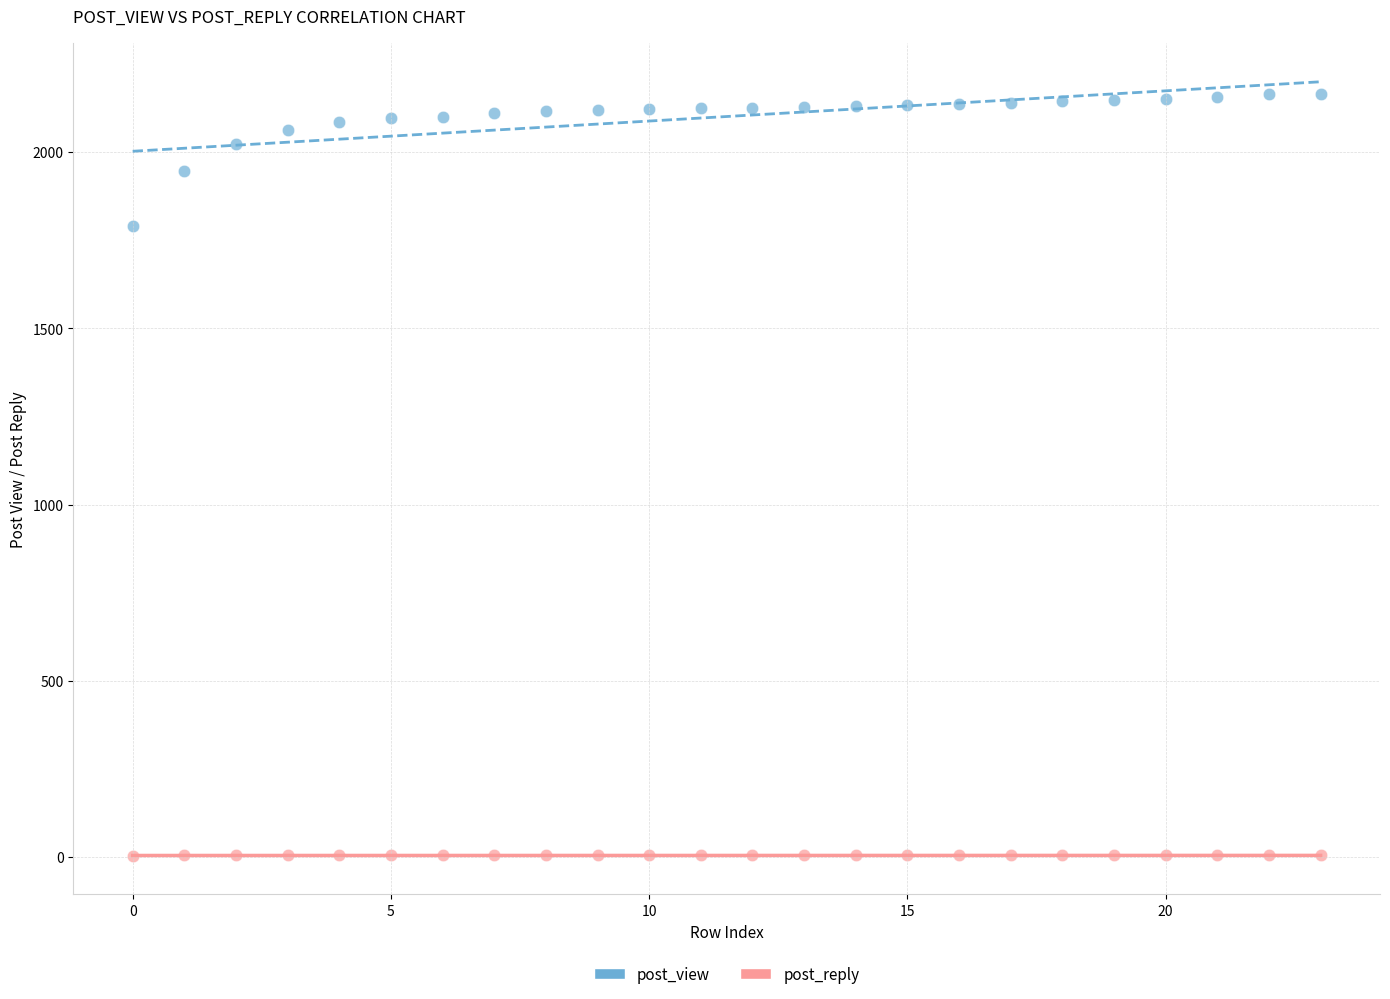

Which series reaches the maximum Y coordinate?

post_view